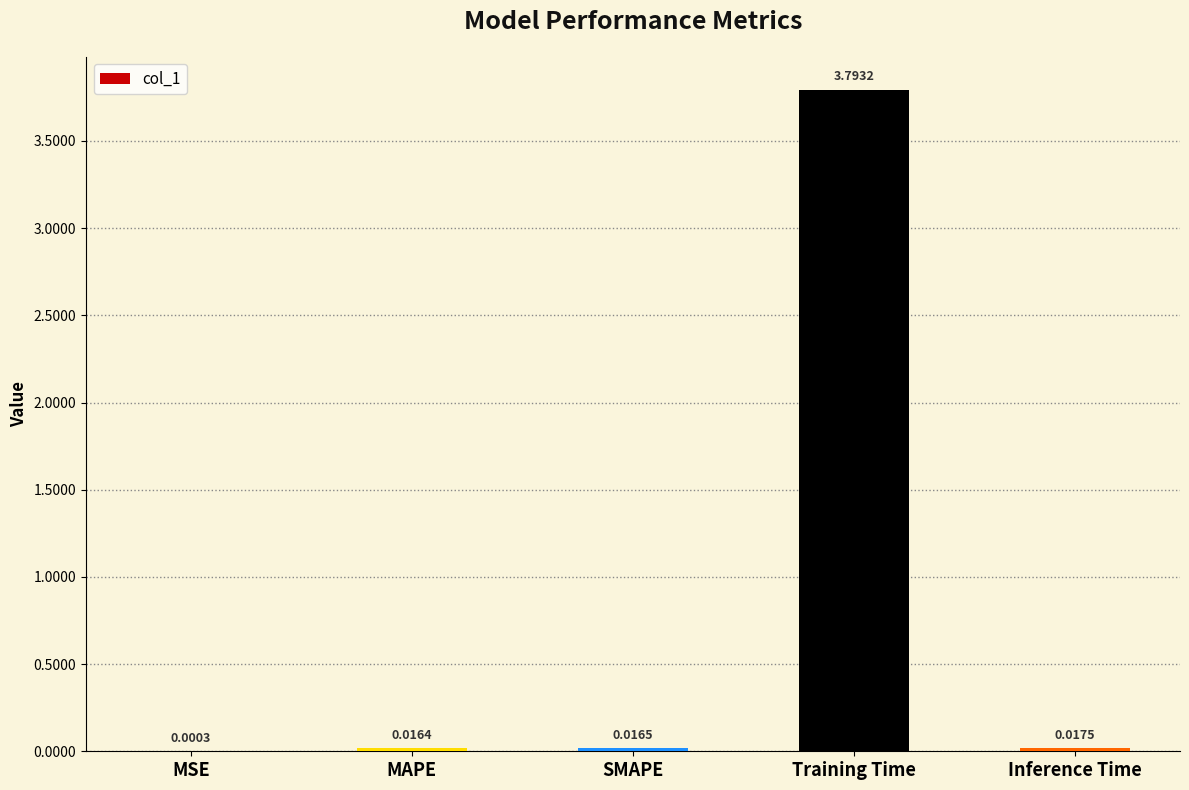

Between Training Time and MAPE, which is larger?

Training Time